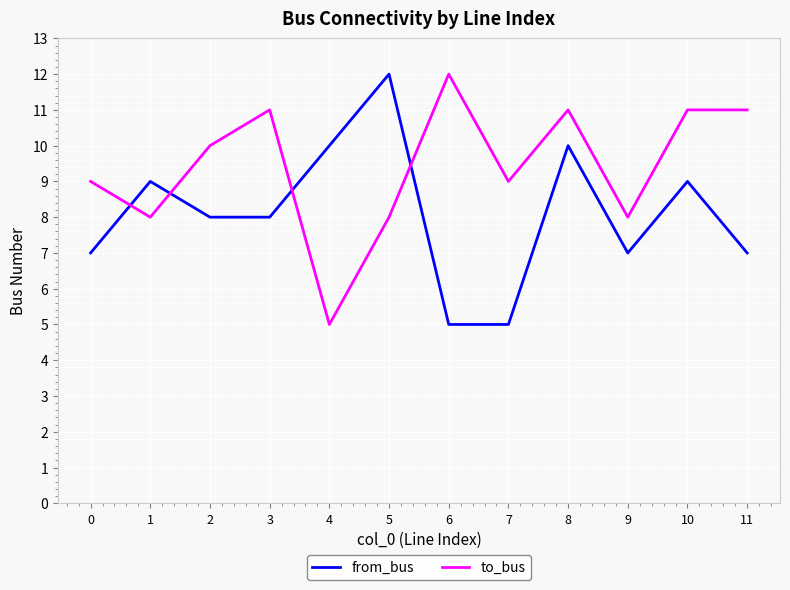

Count the number of data series in this chart.

2